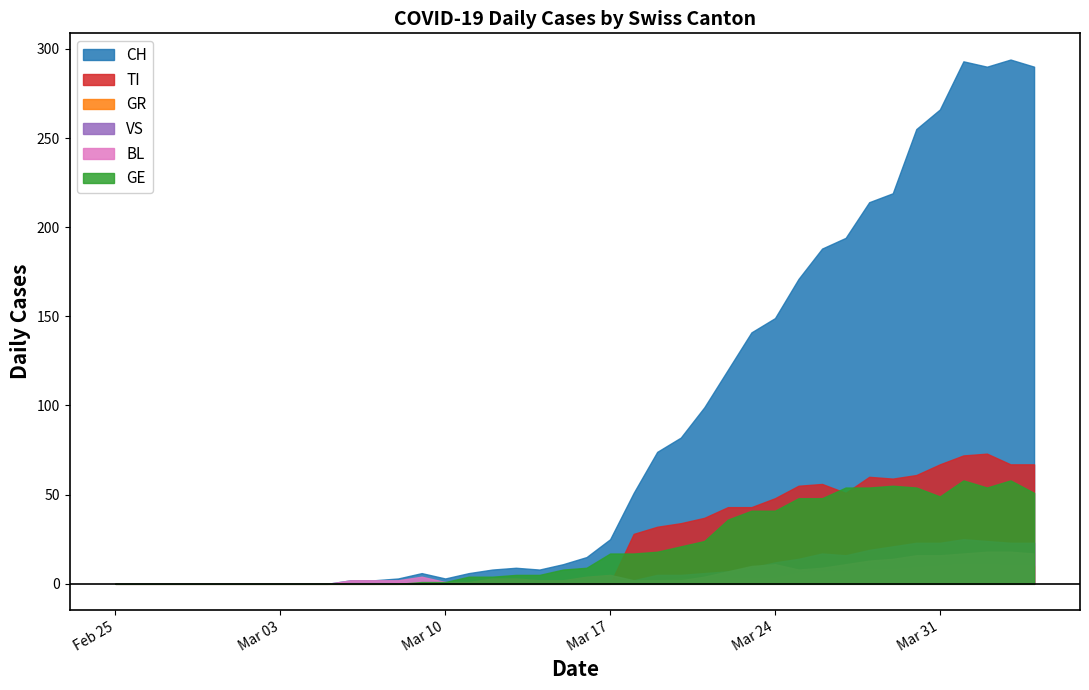

At 2020-03-13, list the series in order from largest to smallest.

CH, GE, BL, VS, TI, GR